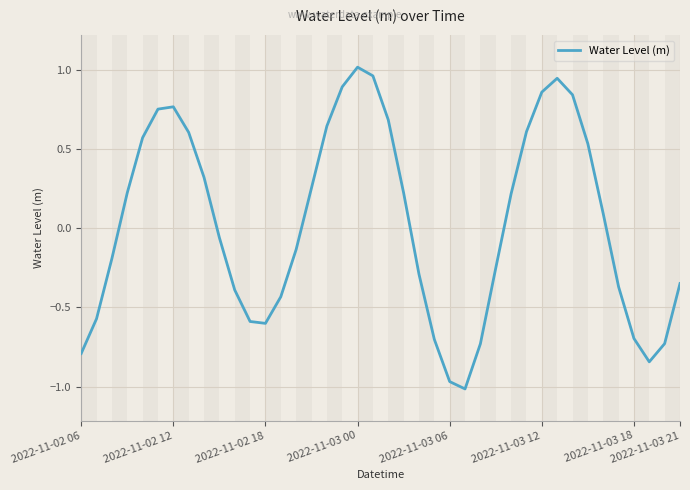

How many interior local peaks (higher than both neighbors) does the data have?

3